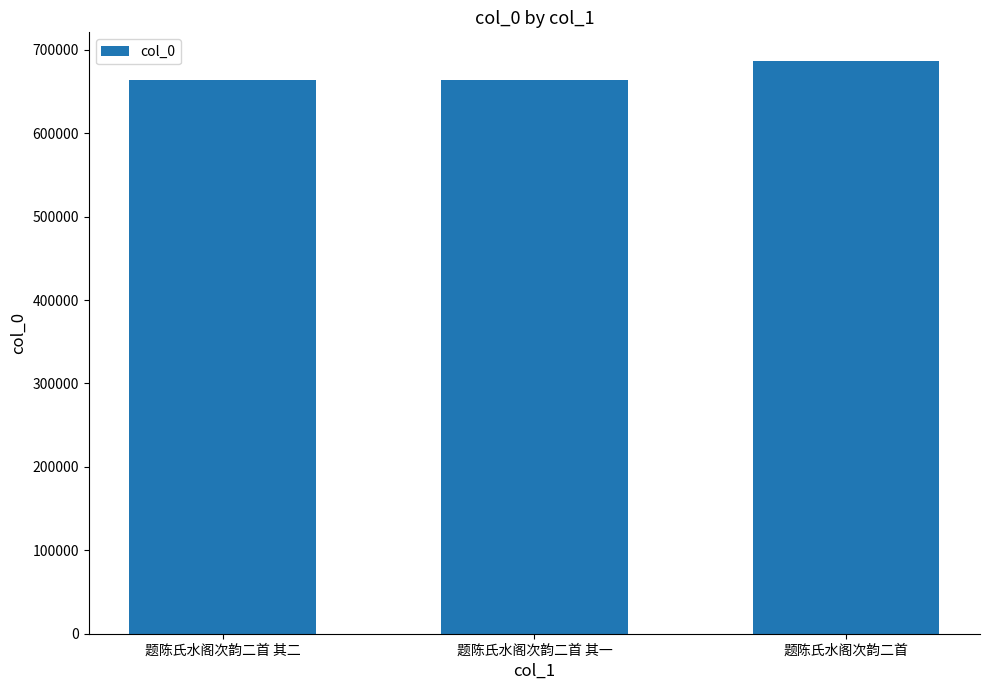

What is the sum of the values at 题陈氏水阁次韵二首 其一 and 题陈氏水阁次韵二首 其二?

1328213